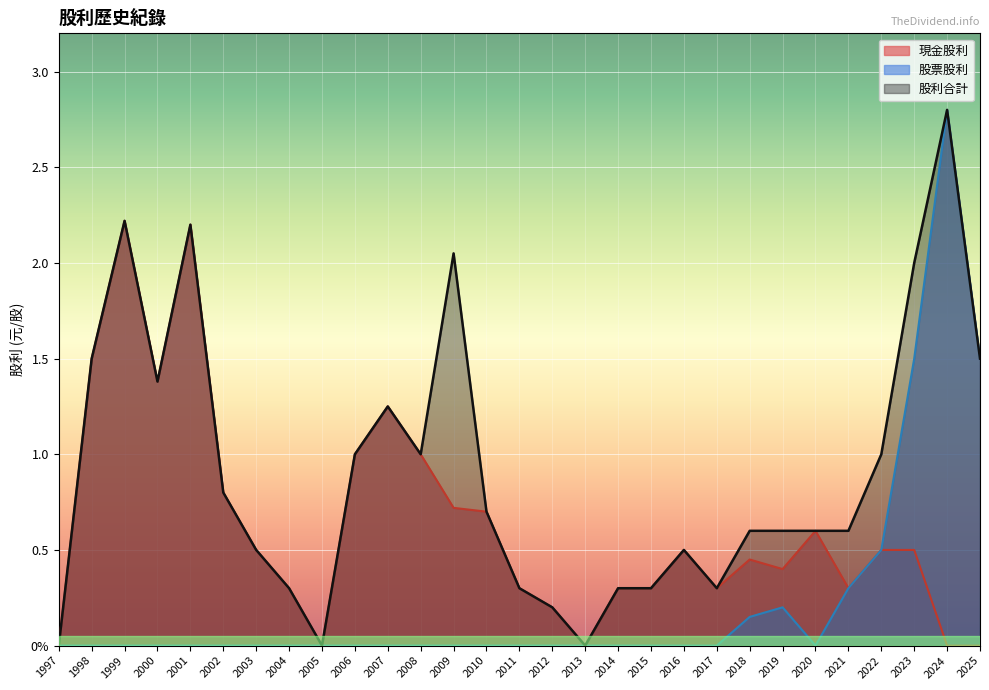

What is the value of the 股利合計 point at the 24th from the left?

0.6